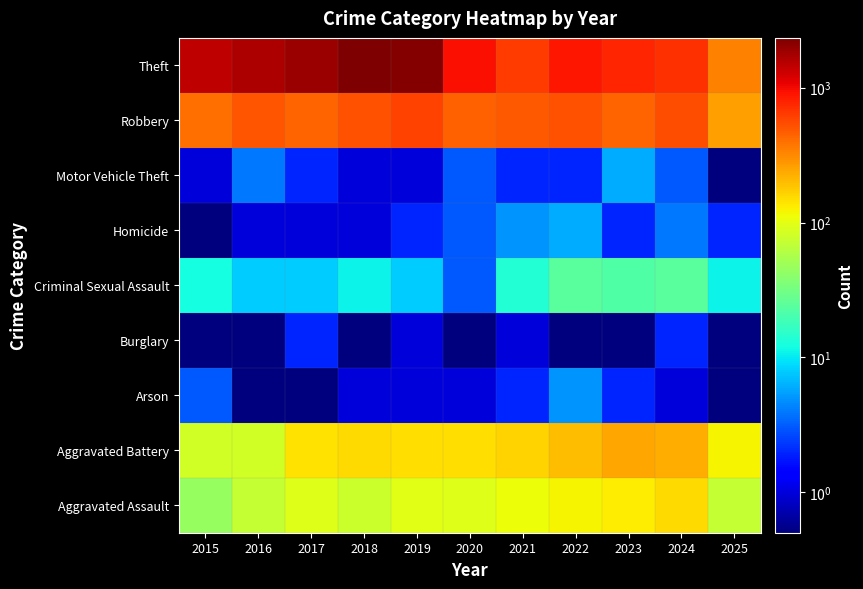

Reading left to right, what are all the values shown in this chart?

Aggravated Assault: 2015=46.0	2016=71.0	2017=95.0	2018=77.0	2019=98.0	2020=94.0	2021=110.0	2022=121.0	2023=130.0	2024=153.0	2025=73.0
Aggravated Battery: 2015=82.0	2016=82.0	2017=142.0	2018=152.0	2019=148.0	2020=150.0	2021=163.0	2022=202.0	2023=244.0	2024=232.0	2025=121.0
Arson: 2015=3.0	2016=0.1	2017=0.1	2018=1.0	2019=1.0	2020=1.0	2021=2.0	2022=5.0	2023=2.0	2024=1.0	2025=0.1
Burglary: 2015=0.1	2016=0.1	2017=2.0	2018=0.1	2019=1.0	2020=0.1	2021=1.0	2022=0.1	2023=0.1	2024=2.0	2025=0.1
Criminal Sexual Assault: 2015=12.0	2016=8.0	2017=8.0	2018=11.0	2019=8.0	2020=3.0	2021=14.0	2022=24.0	2023=22.0	2024=24.0	2025=11.0
Homicide: 2015=0.1	2016=1.0	2017=1.0	2018=1.0	2019=2.0	2020=3.0	2021=5.0	2022=6.0	2023=2.0	2024=4.0	2025=2.0
Motor Vehicle Theft: 2015=1.0	2016=4.0	2017=2.0	2018=1.0	2019=1.0	2020=3.0	2021=2.0	2022=2.0	2023=6.0	2024=3.0	2025=0.1
Robbery: 2015=395.0	2016=510.0	2017=446.0	2018=520.0	2019=591.0	2020=450.0	2021=484.0	2022=521.0	2023=440.0	2024=543.0	2025=259.0
Theft: 2015=1429.0	2016=1676.0	2017=1896.0	2018=2342.0	2019=2230.0	2020=930.0	2021=642.0	2022=880.0	2023=767.0	2024=712.0	2025=344.0